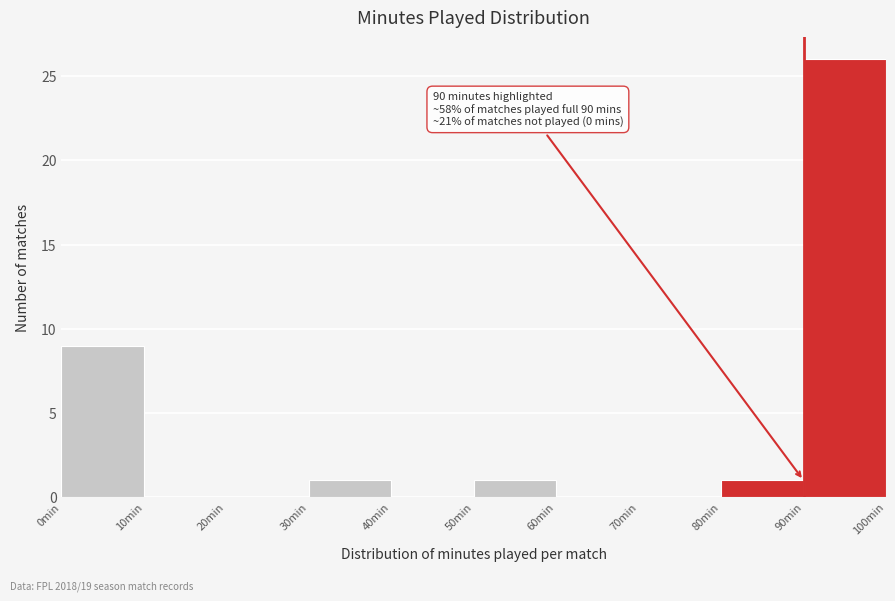

Over which range of the x-axis is the bar tallest?

90 to 100